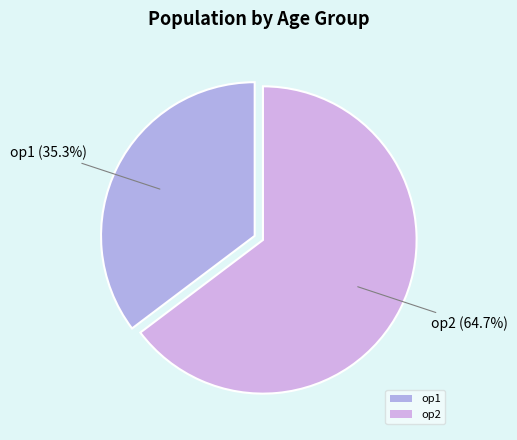

Approximately how many times larger is the value at op2 compared to op1?

1.8